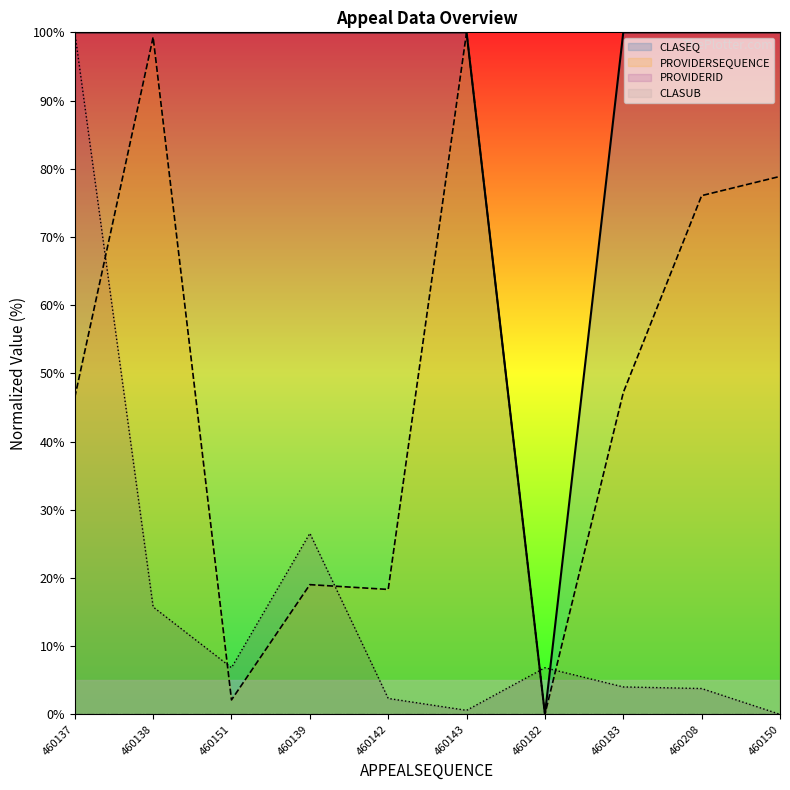

Reading left to right, transcribe all the data shown in this chart.

CLASEQ: 100.0	100.0	100.0	100.0	100.0	100.0	0.0	100.0	100.0	100.0
PROVIDERSEQUENCE: 46.5	99.3	2.1	19.0	18.3	100.0	0.0	47.2	76.1	78.9
PROVIDERID: 100.0	15.7	6.8	26.5	2.3	0.6	6.8	4.0	3.8	0.0